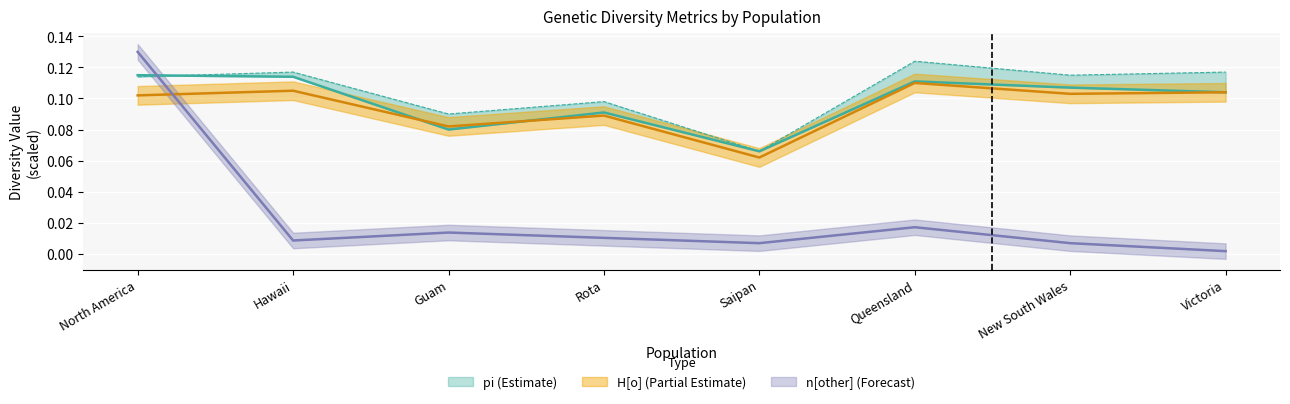

What position from the right is North America?

8